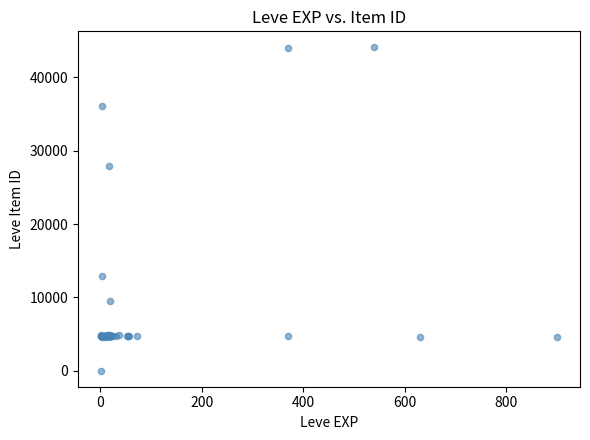

What Y value in the scatter plot is closest to 22050?

27884